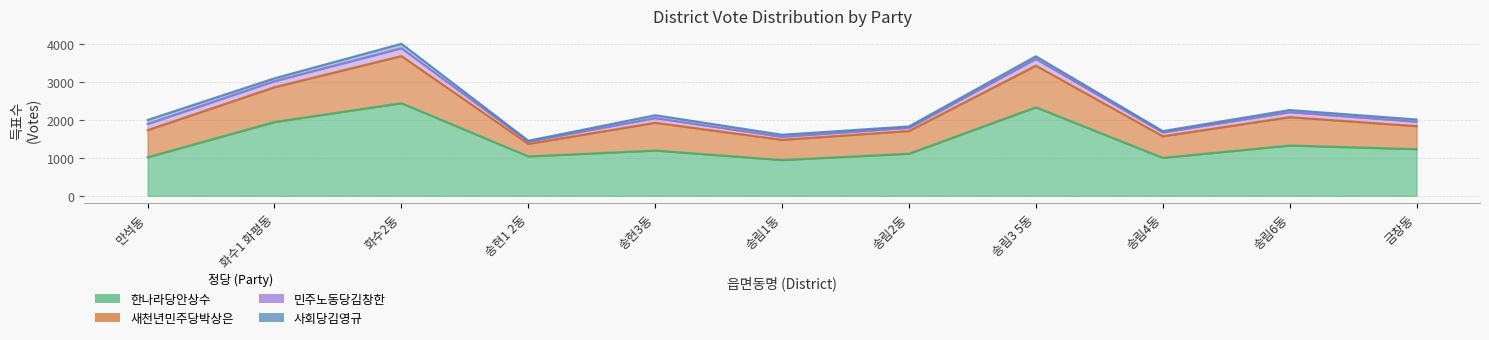

What are all the series names shown in the legend?

한나라당안상수, 새천년민주당박상은, 민주노동당김창한, 사회당김영규